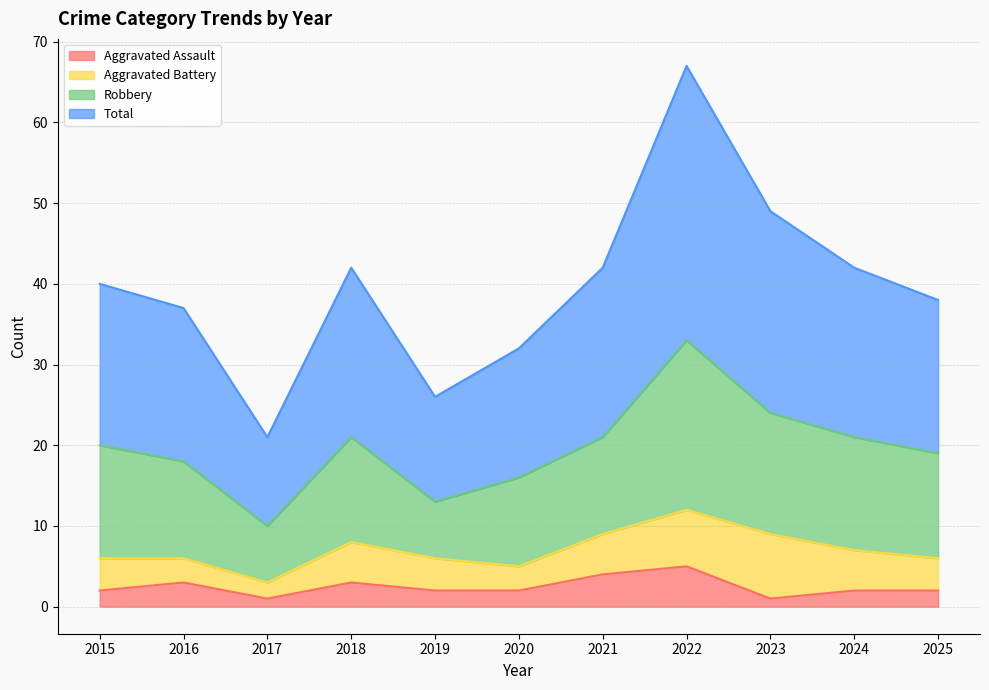

Which series has the widest spread of values?

Total